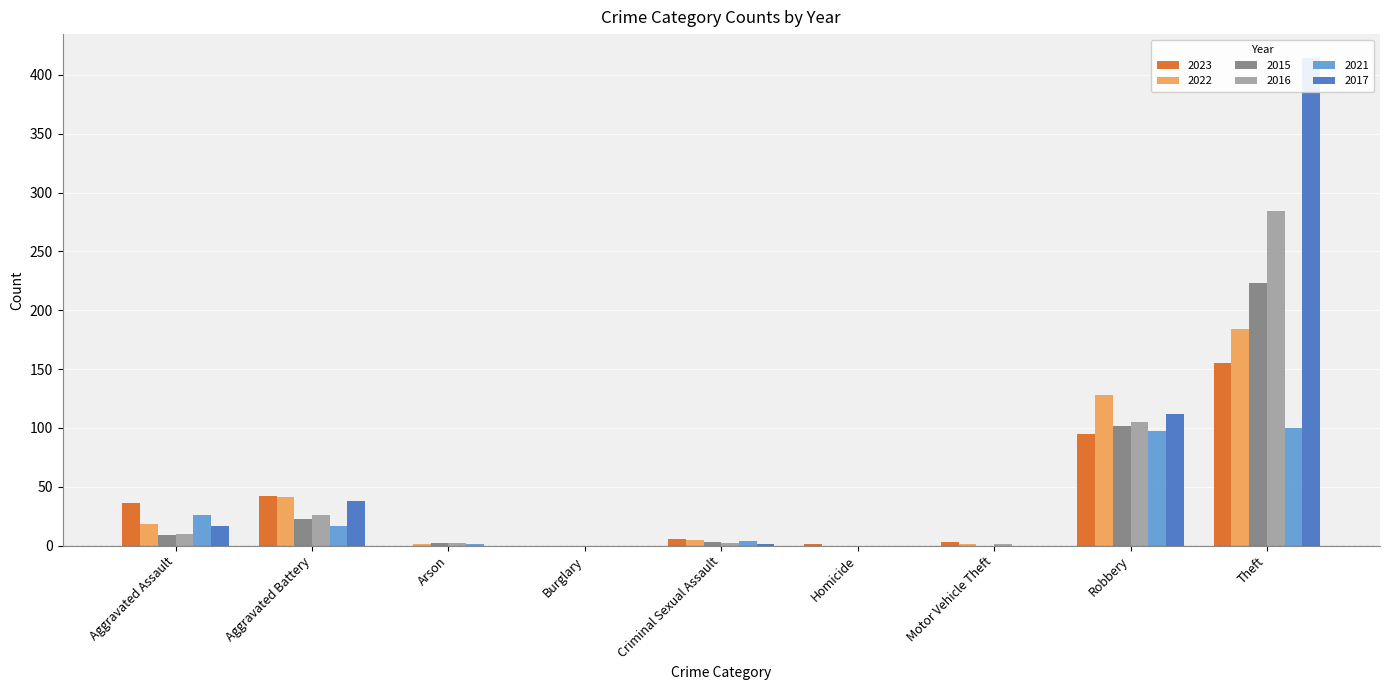

The 2021 series shows 0 at Arson. True or false?

False